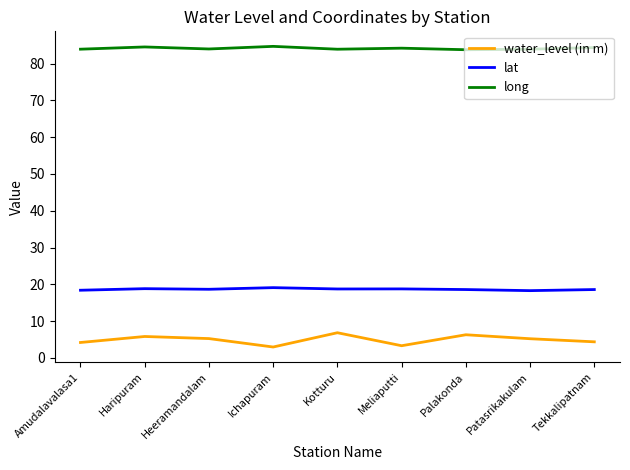

What are all the series names shown in the legend?

water_level (in m), lat, long